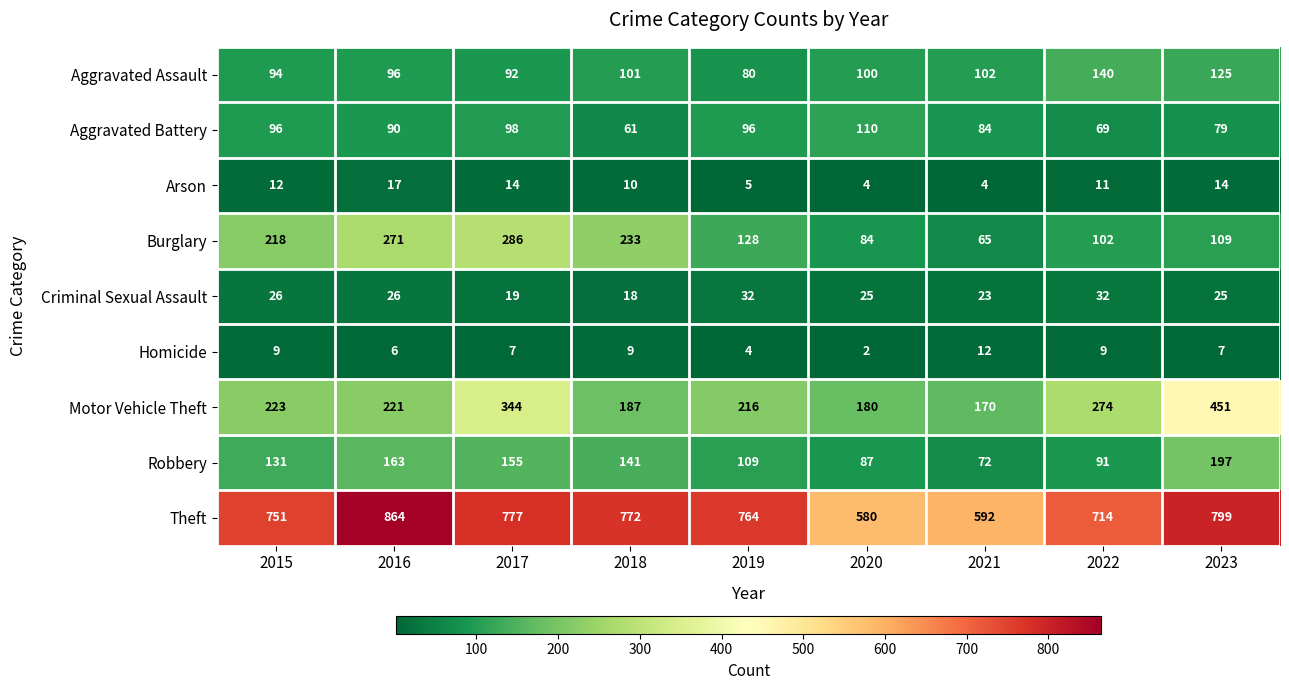

Is it true that Robbery equals 87 at 2020?

True